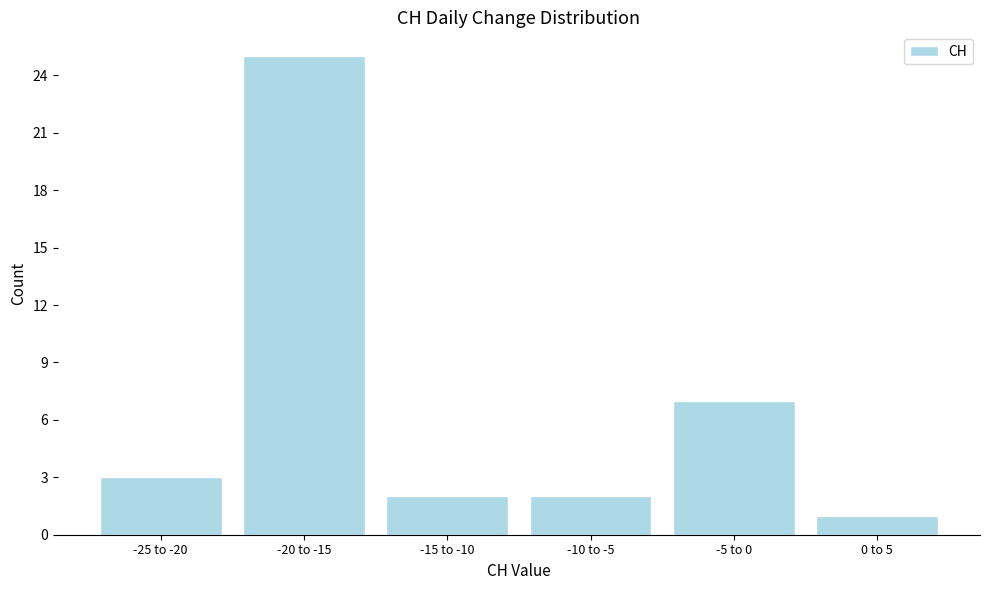

Reading right to left, what are all the values shown in this chart?

0 to 5=1	-5 to 0=7	-10 to -5=2	-15 to -10=2	-20 to -15=25	-25 to -20=3